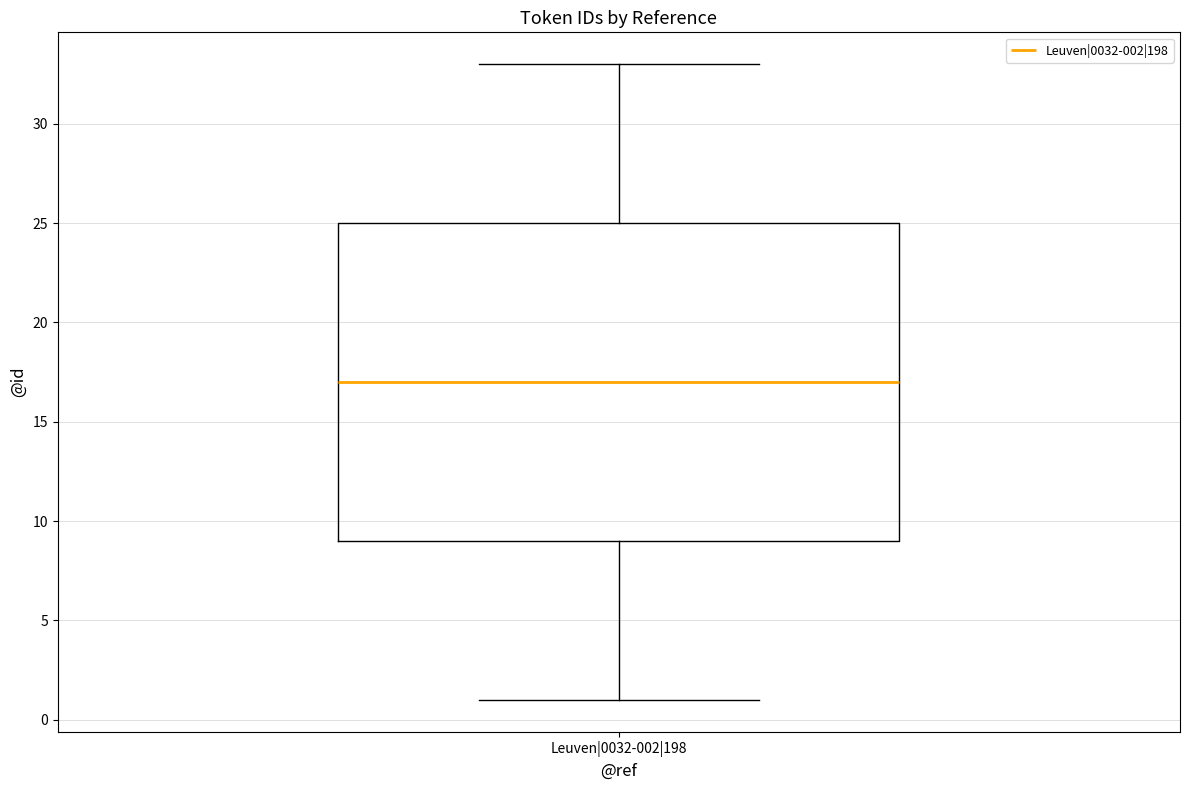

Where is the upper edge of the box for Leuven|0032-002|198 on the y-axis? The values are not printed on the chart, so give them approximately, as read against the axis.

25